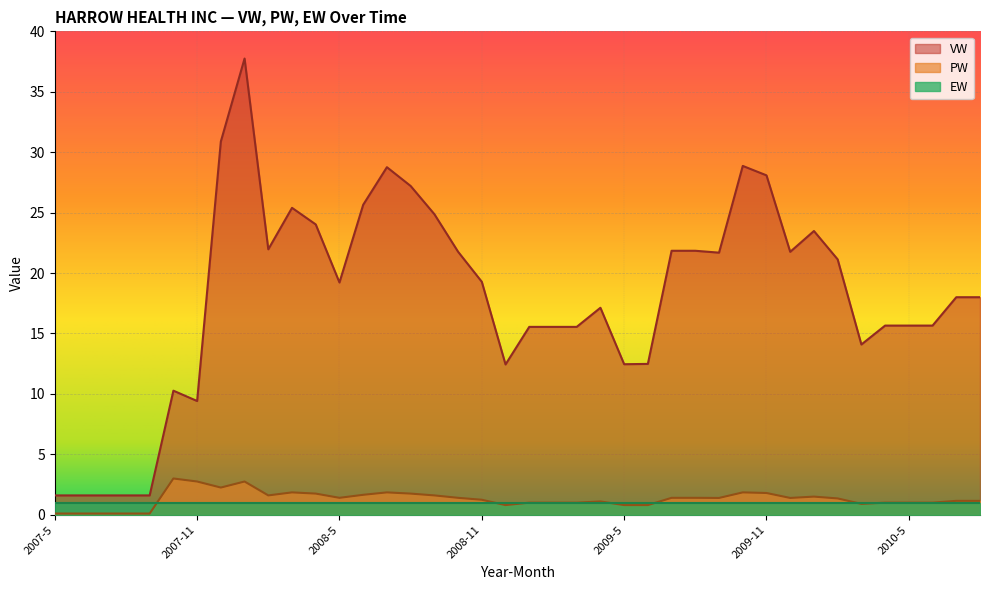

The VW series shows 41.8 at 2008-9. True or false?

False